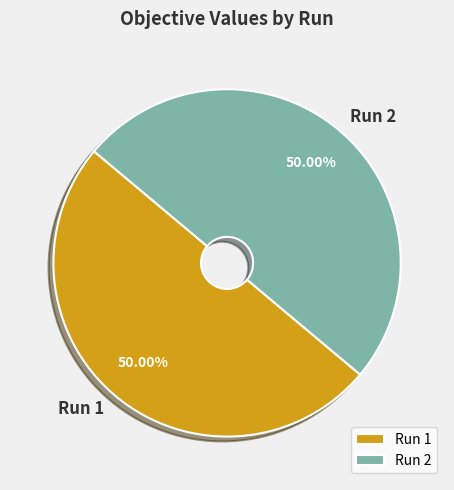

Is the sum of Run 2 and Run 1 greater than half?

Yes